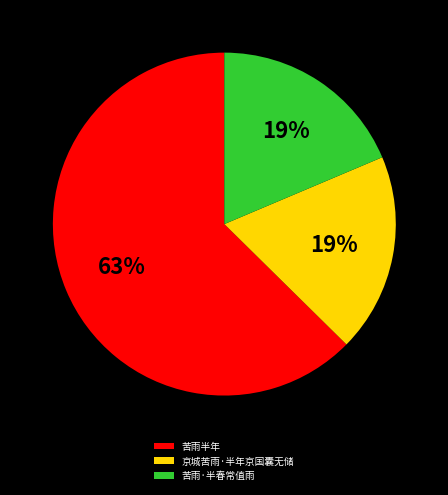

Is there a majority slice in this chart?

Yes